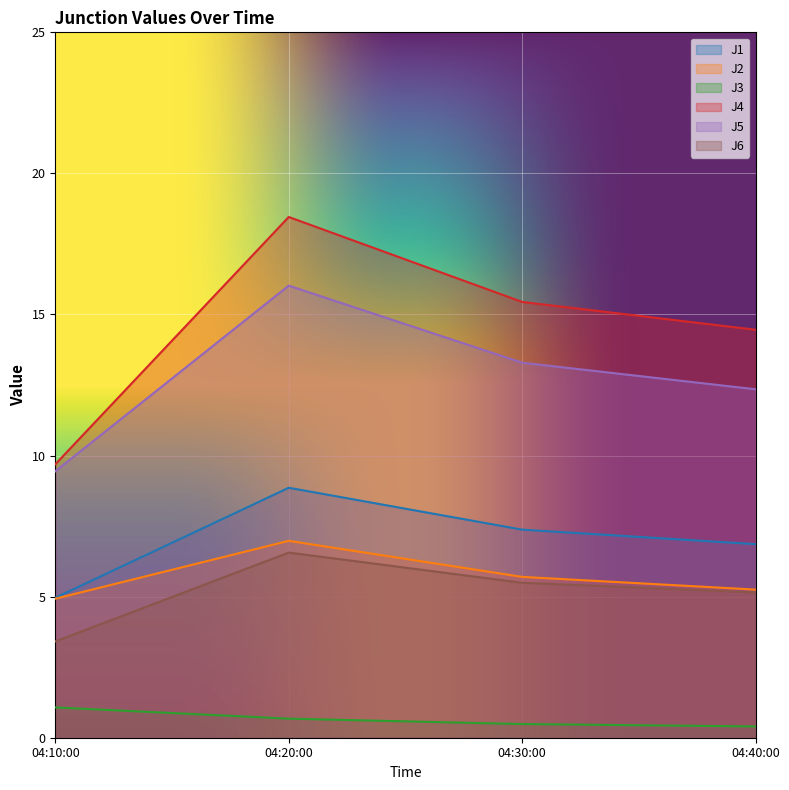

Is it true that J4 equals 9.7 at 04:10:00?

True